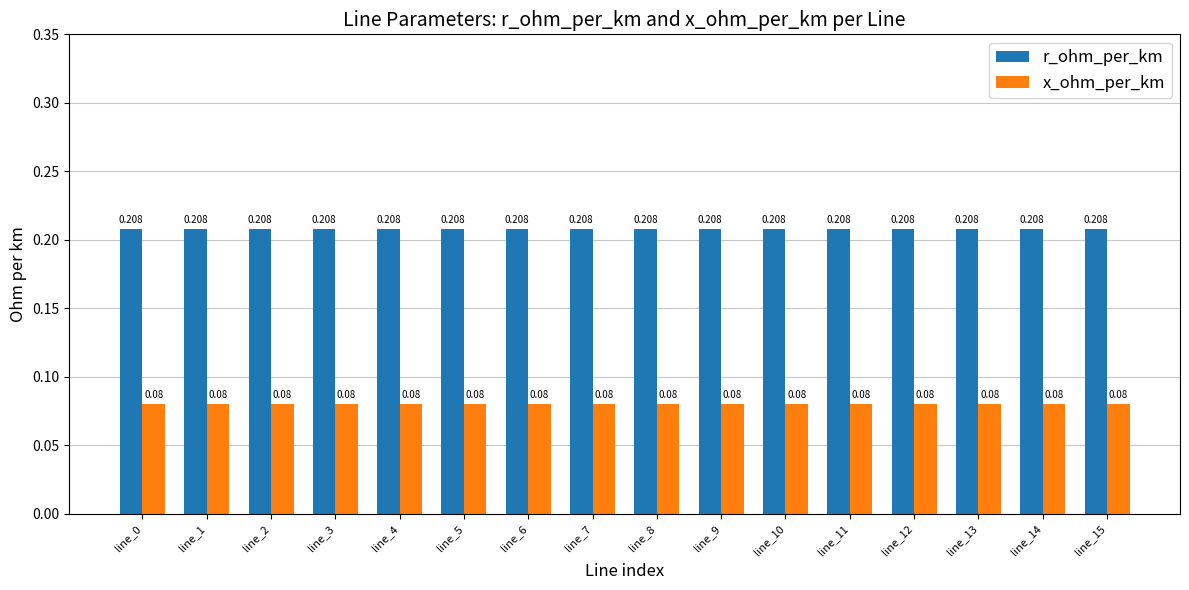

List the series in order of their overall mean, highest first.

r_ohm_per_km, x_ohm_per_km